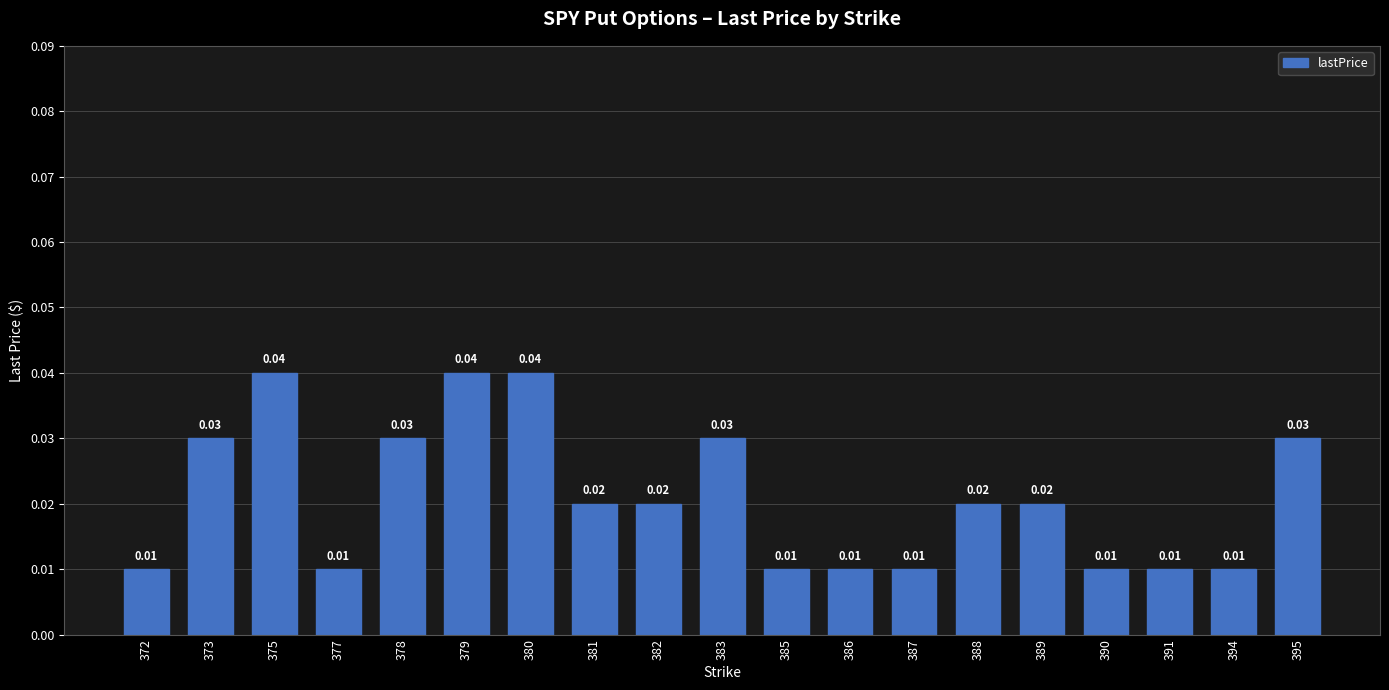

What is the sum of all values?

0.4